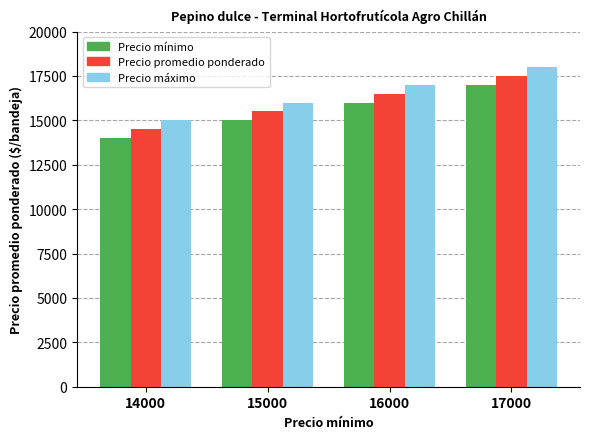

How many data points in Precio mínimo are less than 16000?

2